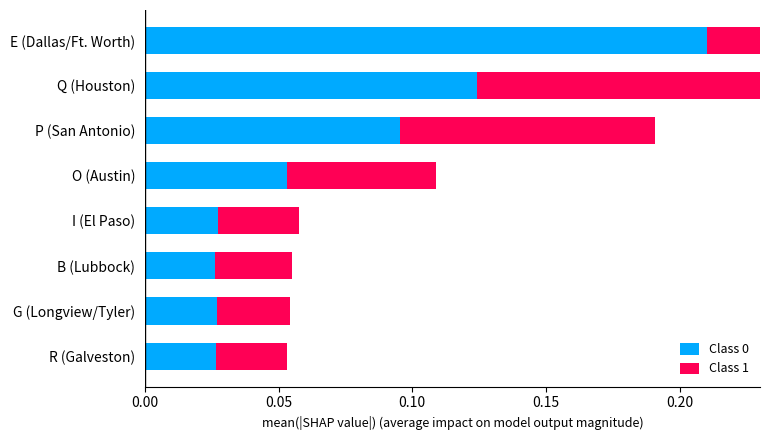

Count the Class 0 values in the range 0 to 1.

8